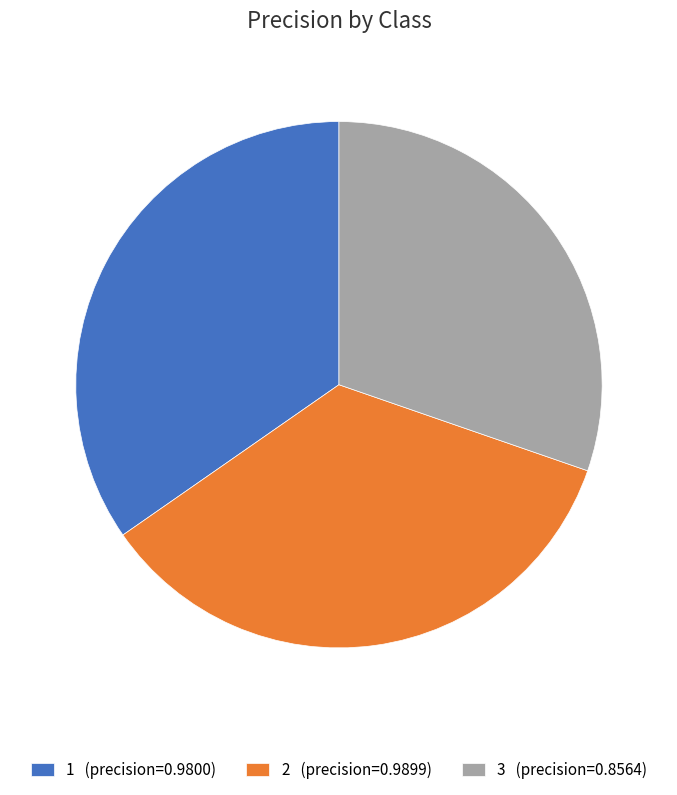

How many segments does this pie chart have?

3